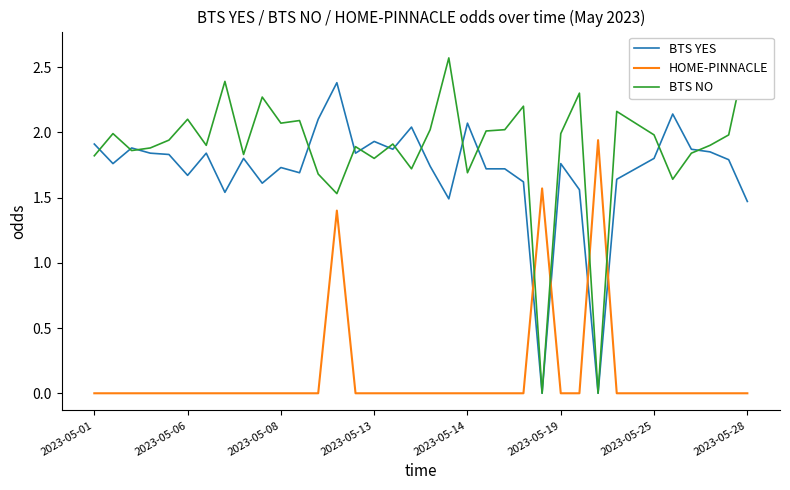

How many values in the BTS YES series are below 1?

2